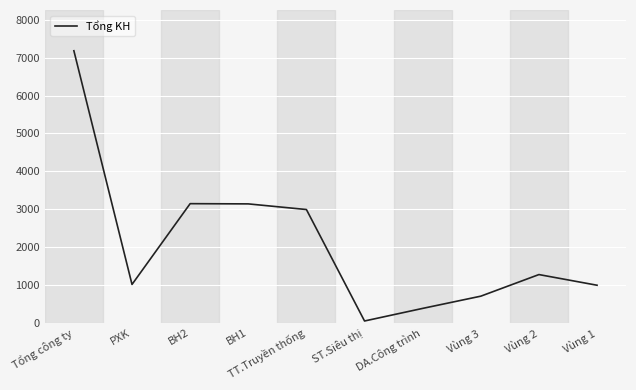

What is the maximum value shown in the chart?

7183.0